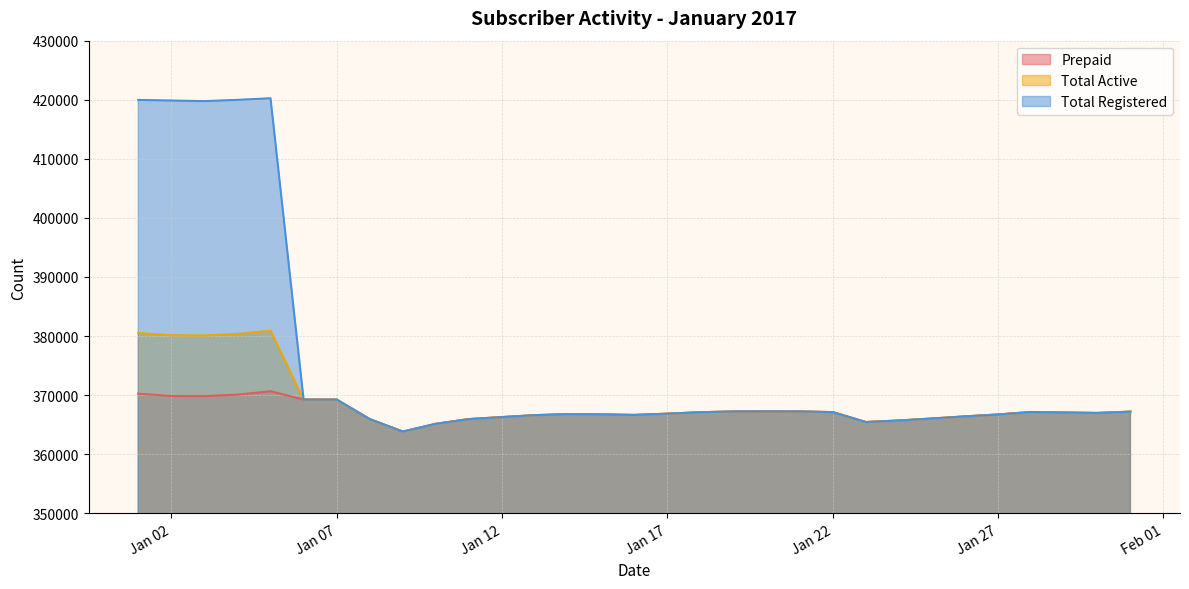

List the series in order of their peak value, lowest first.

Prepaid, Total Active, Total Registered